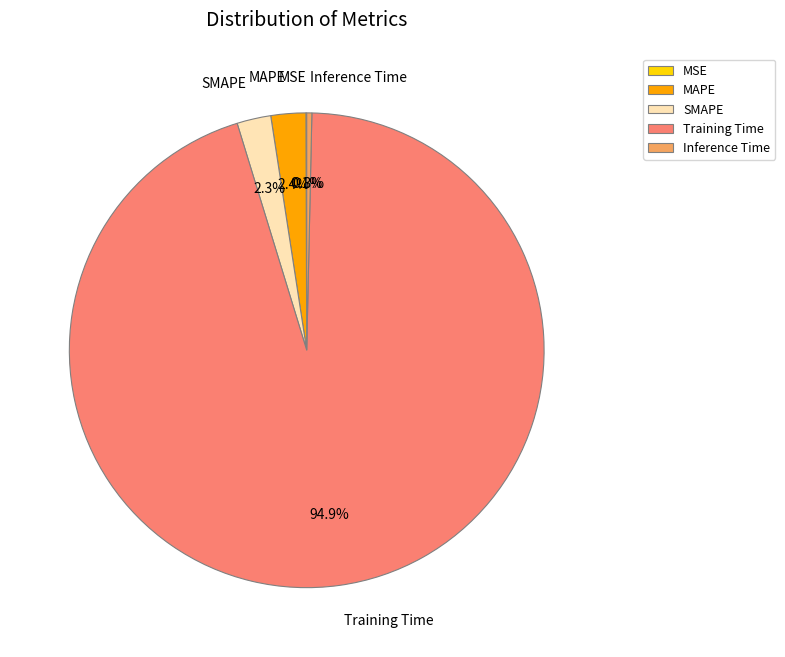

Which slice is the largest?

Training Time